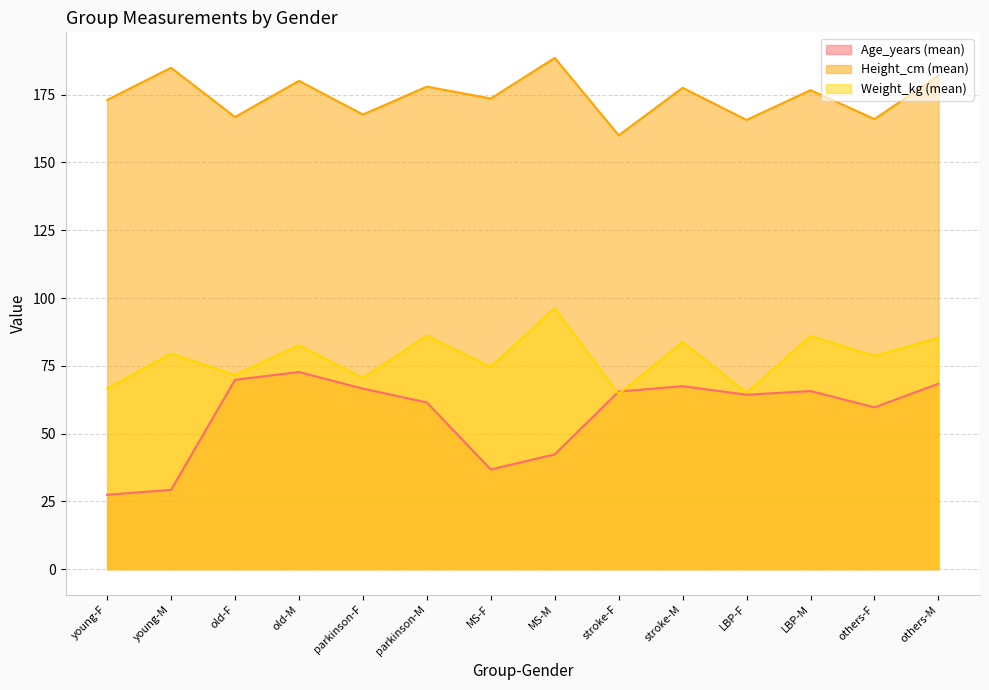

Rank the series by their maximum value, from highest to lowest.

Height_cm (mean), Weight_kg (mean), Age_years (mean)